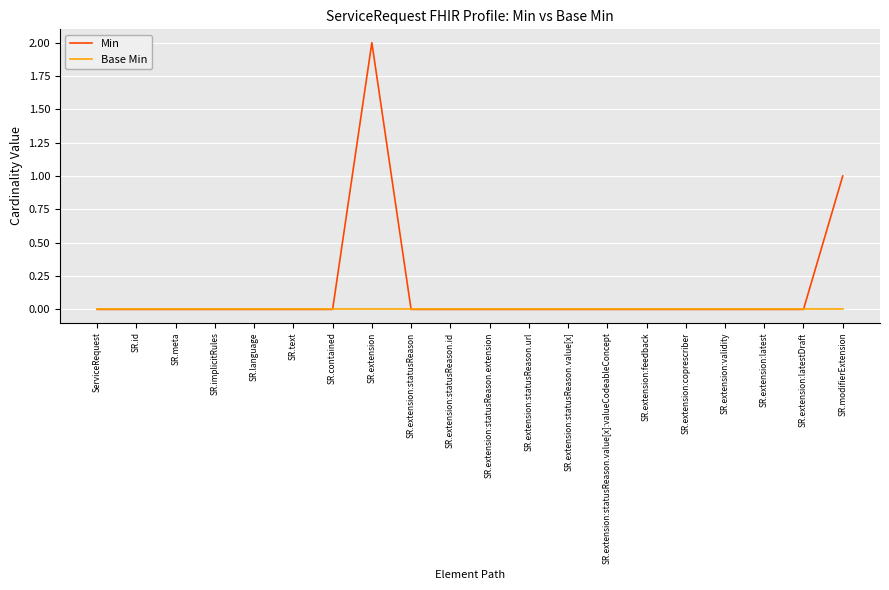

Which series has the widest spread of values?

Min